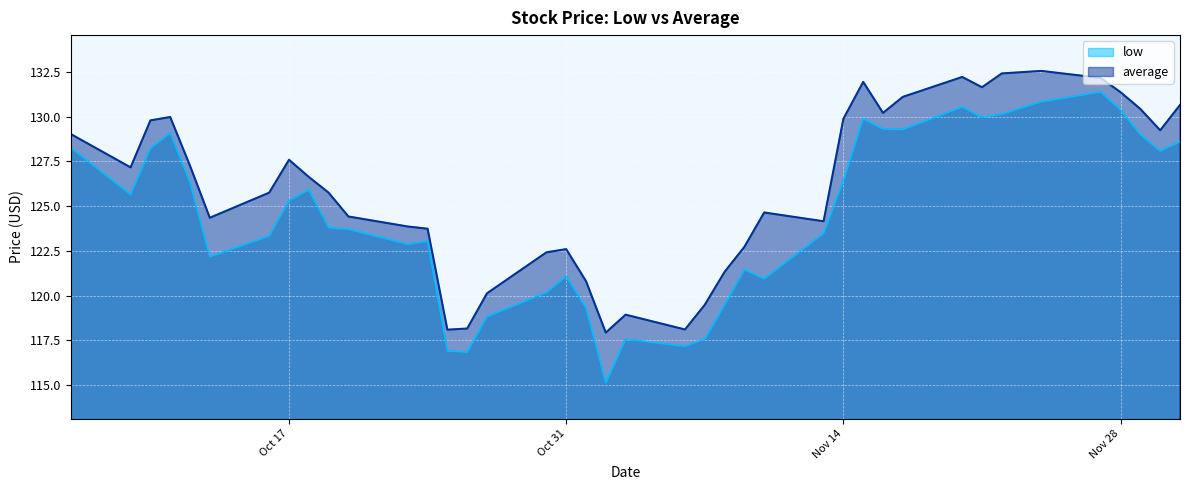

Rank the series by their average value, from lowest to highest.

low, average